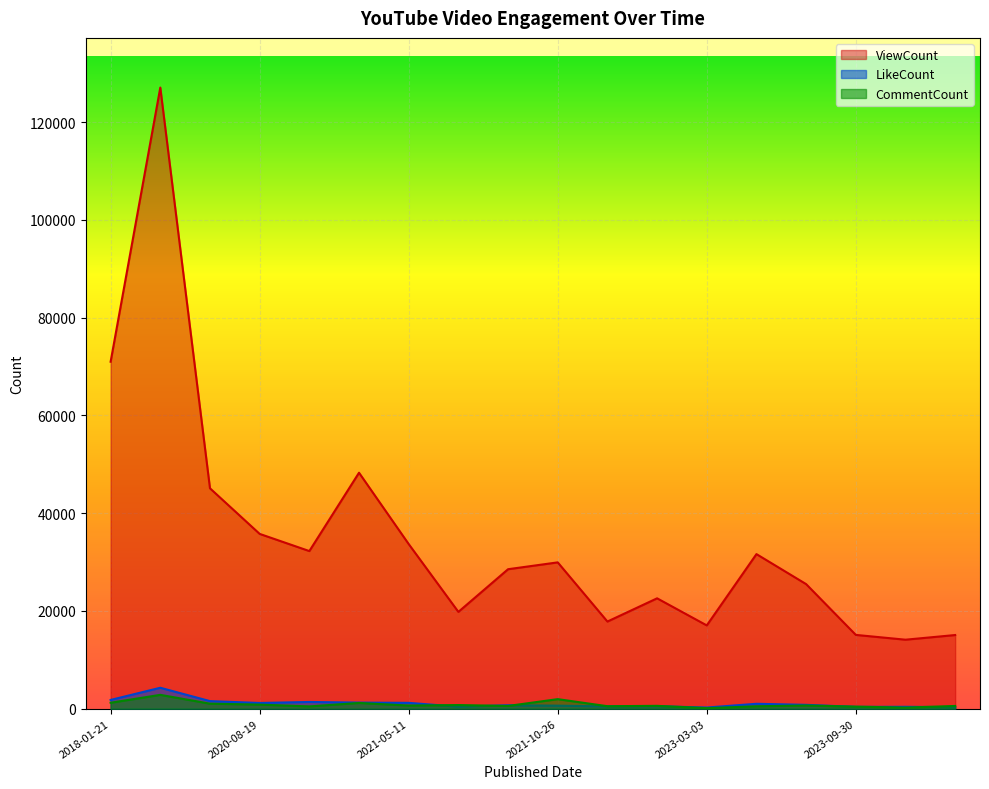

Read the CommentCount value at 2021-05-03.

562